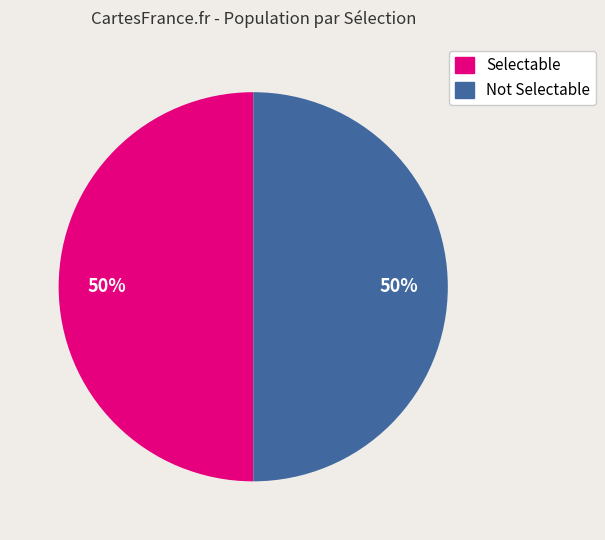

How many slices are in this pie chart?

2